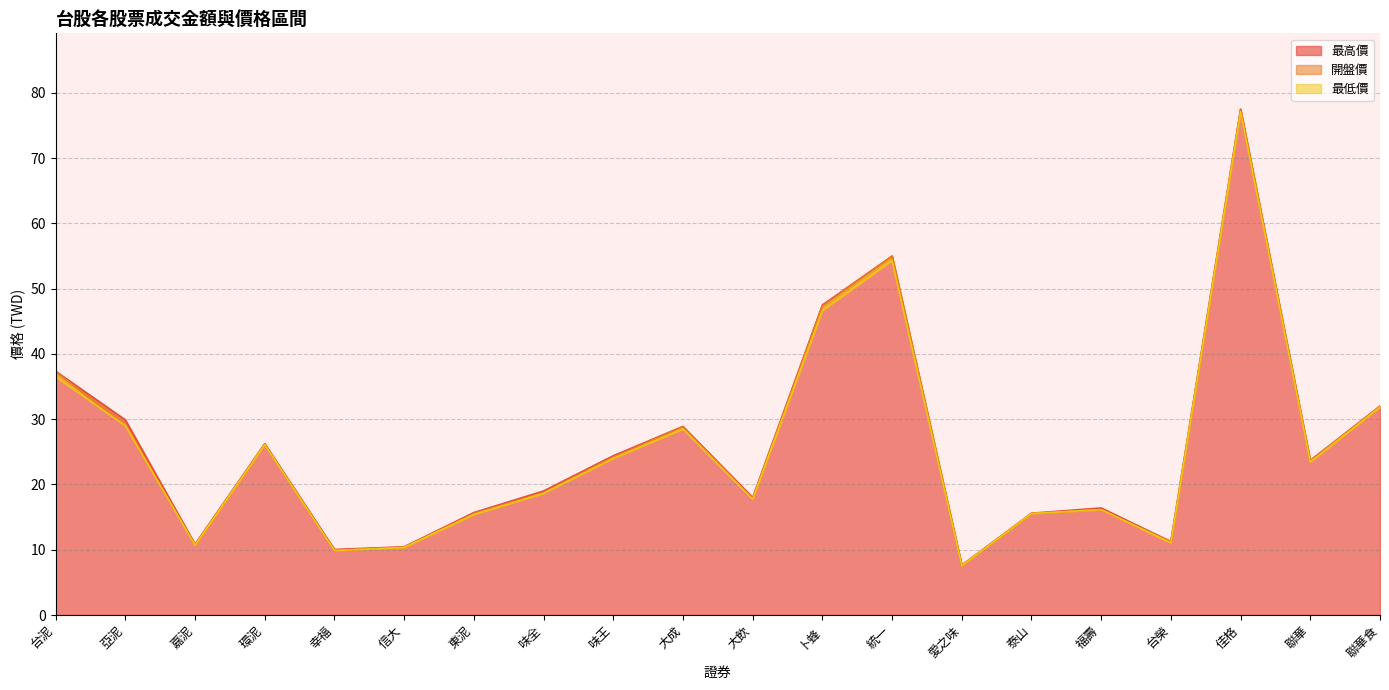

What is the total value across all series at 東泥?

46.6